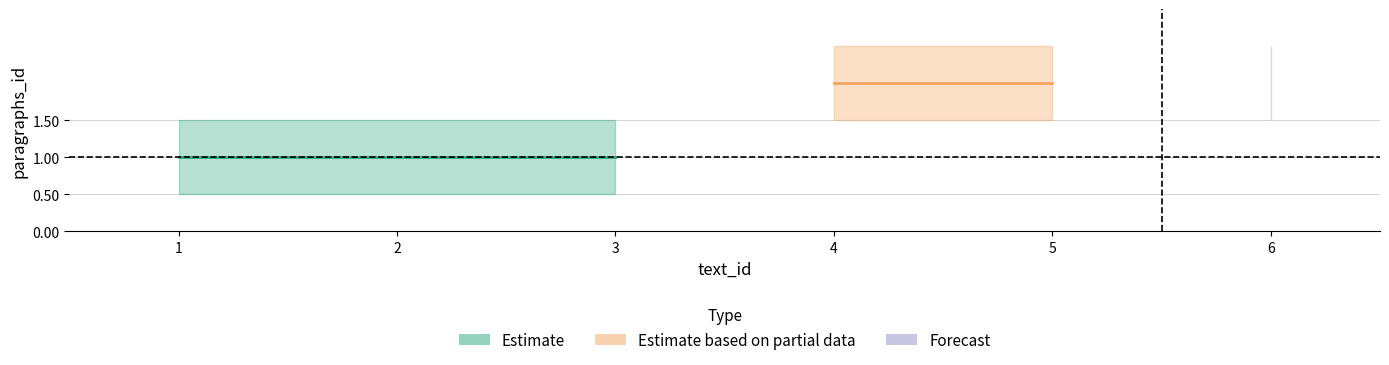

List the labels in order of paragraphs_id_upper value, smallest first.

1, 2, 3, 4, 5, 6